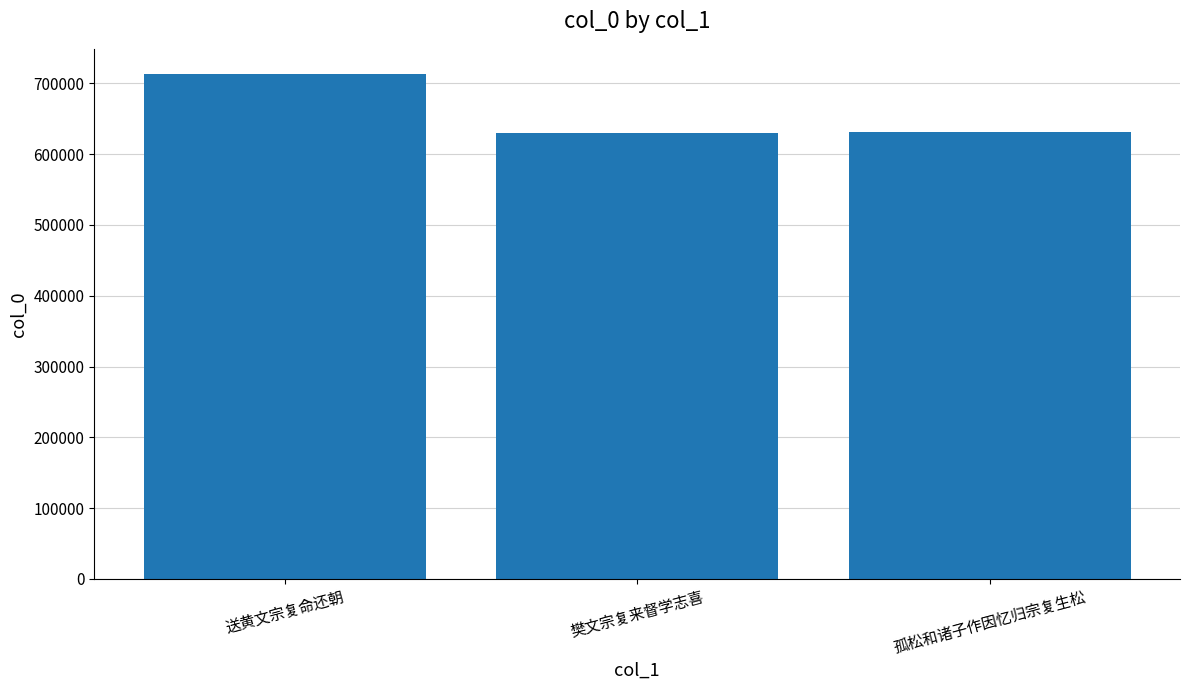

What is the label of the 3rd bar from the right?

送黄文宗复命还朝